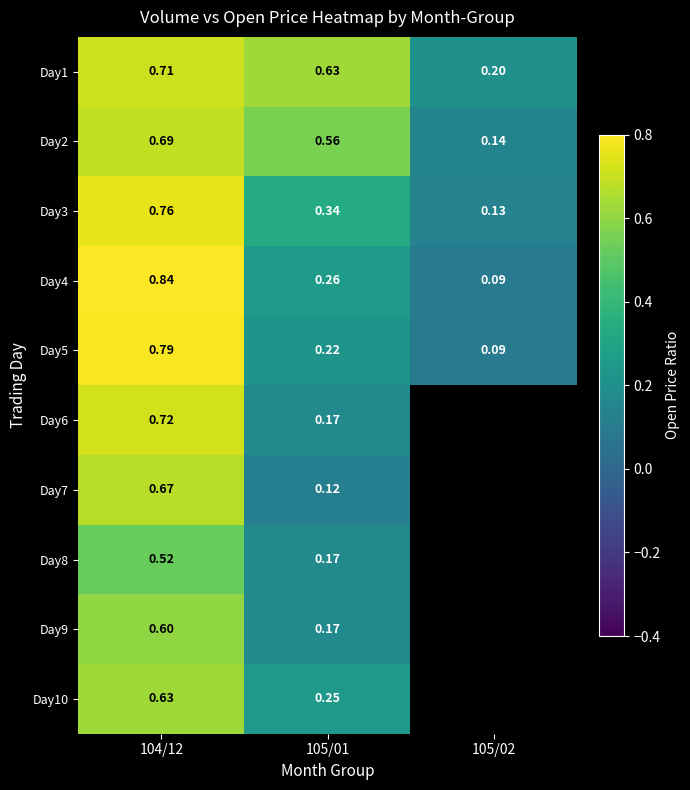

What value does the Day5 series have at 104/12?

0.8